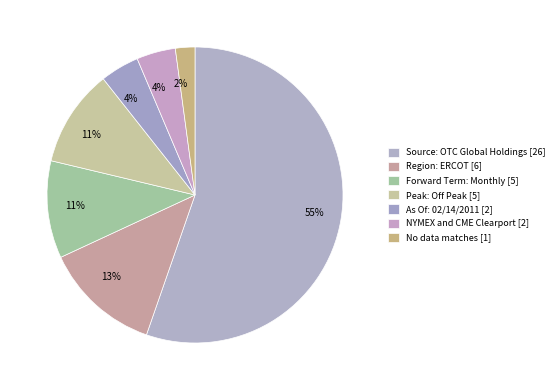

Which slice represents more than half of the pie?

Source: OTC Global Holdings